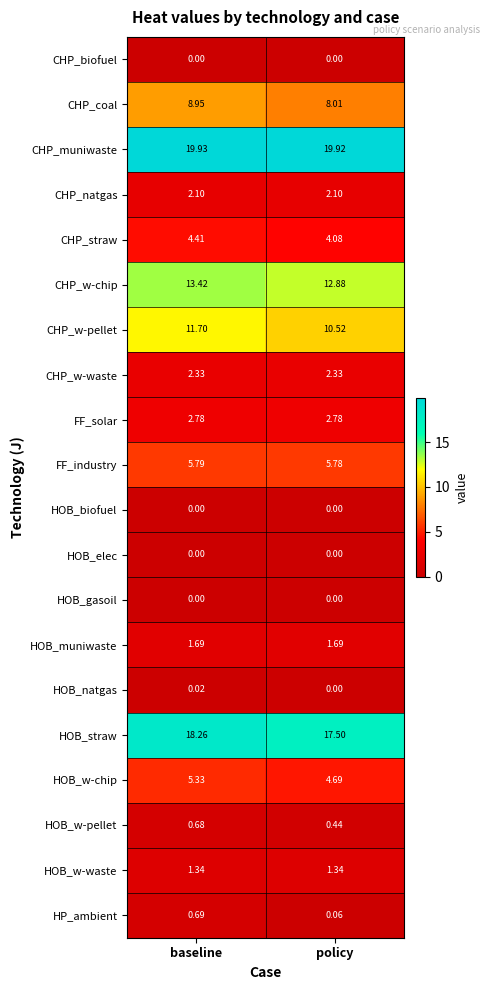

Where is CHP_straw nearest to the value 4?

policy